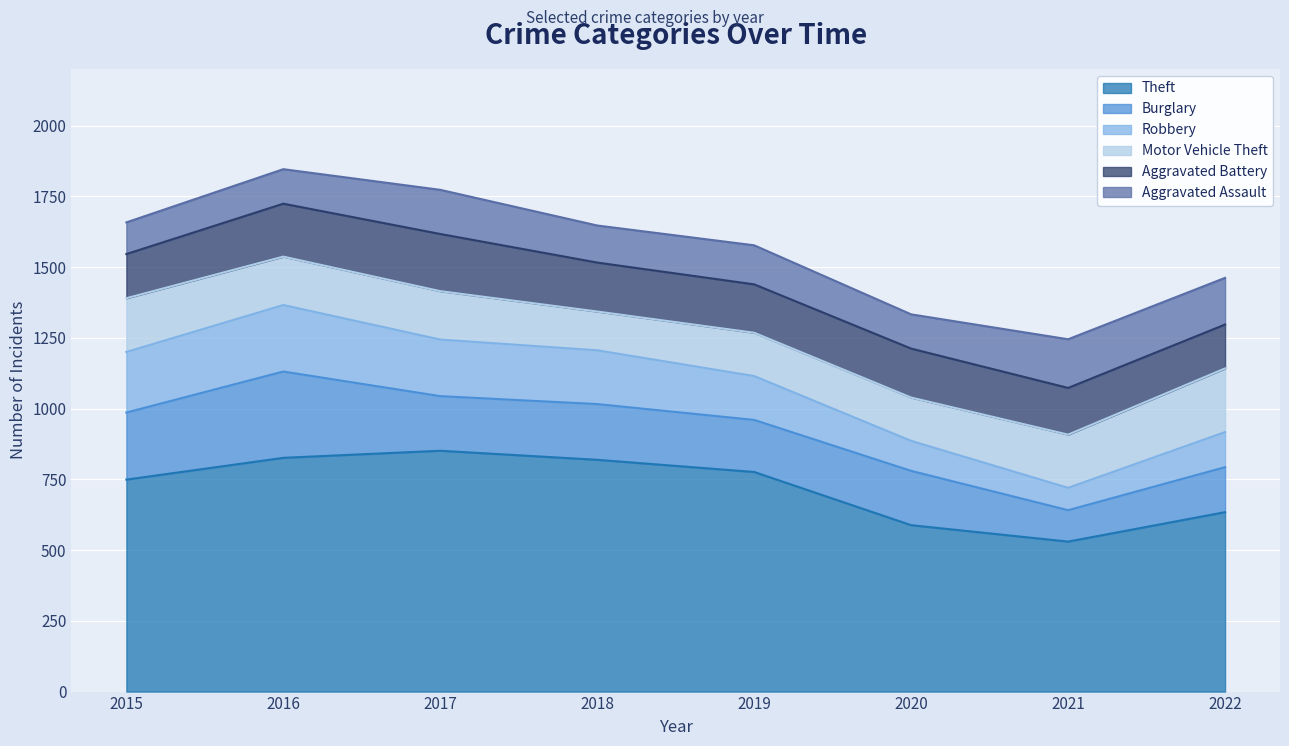

What is the value of the Aggravated Battery point at the 6th from the left?

173